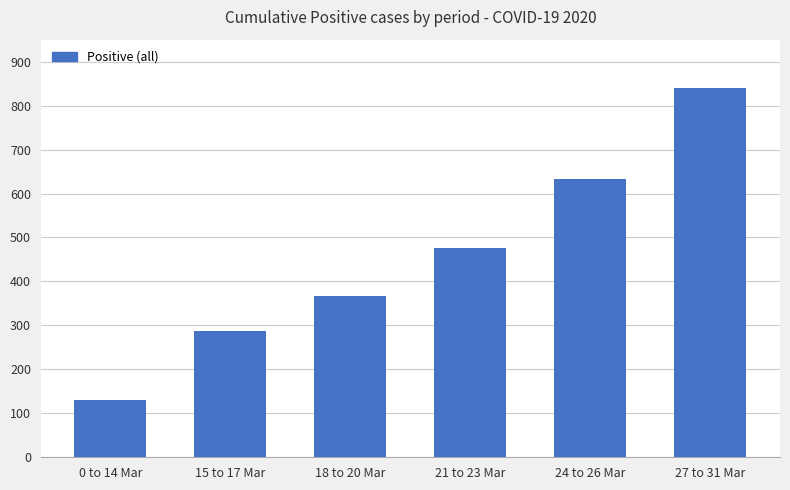

What is the sum of all values?

2735